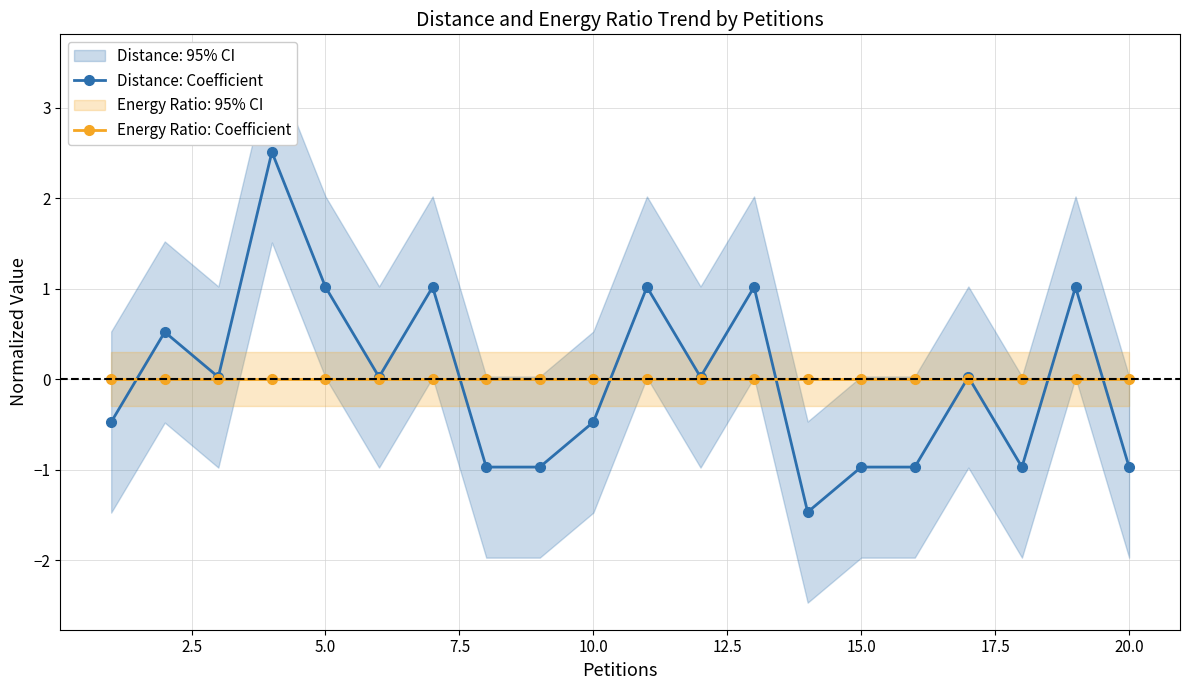

True or false: Distance: Coefficient has more than 0 interior local peaks.

True